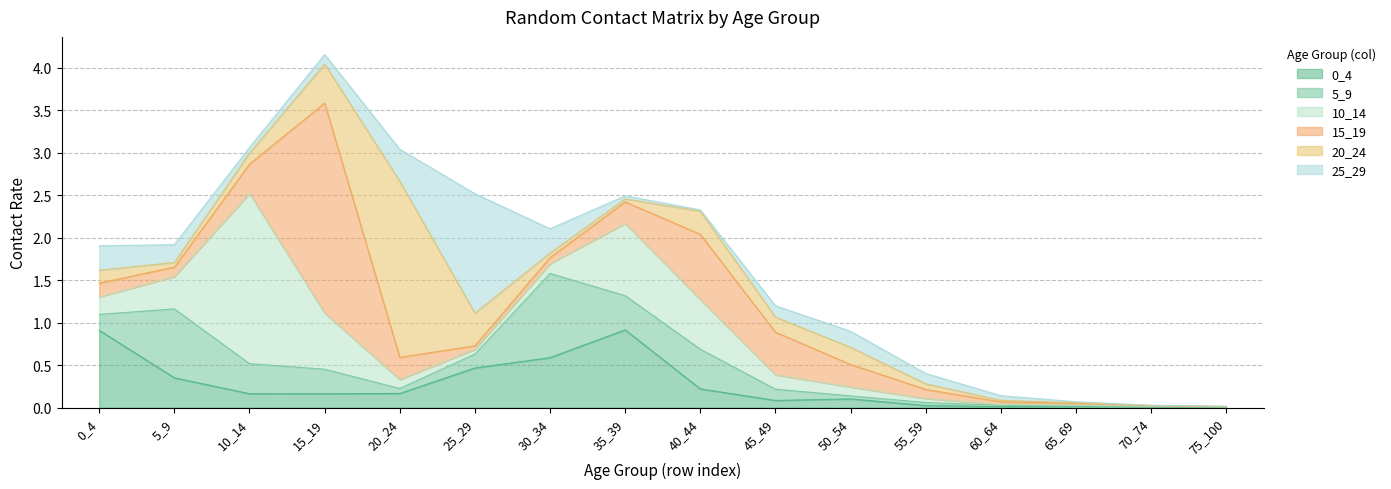

Rank the series at 25_29 from lowest to highest value.

15_19, 10_14, 5_9, 20_24, 0_4, 25_29